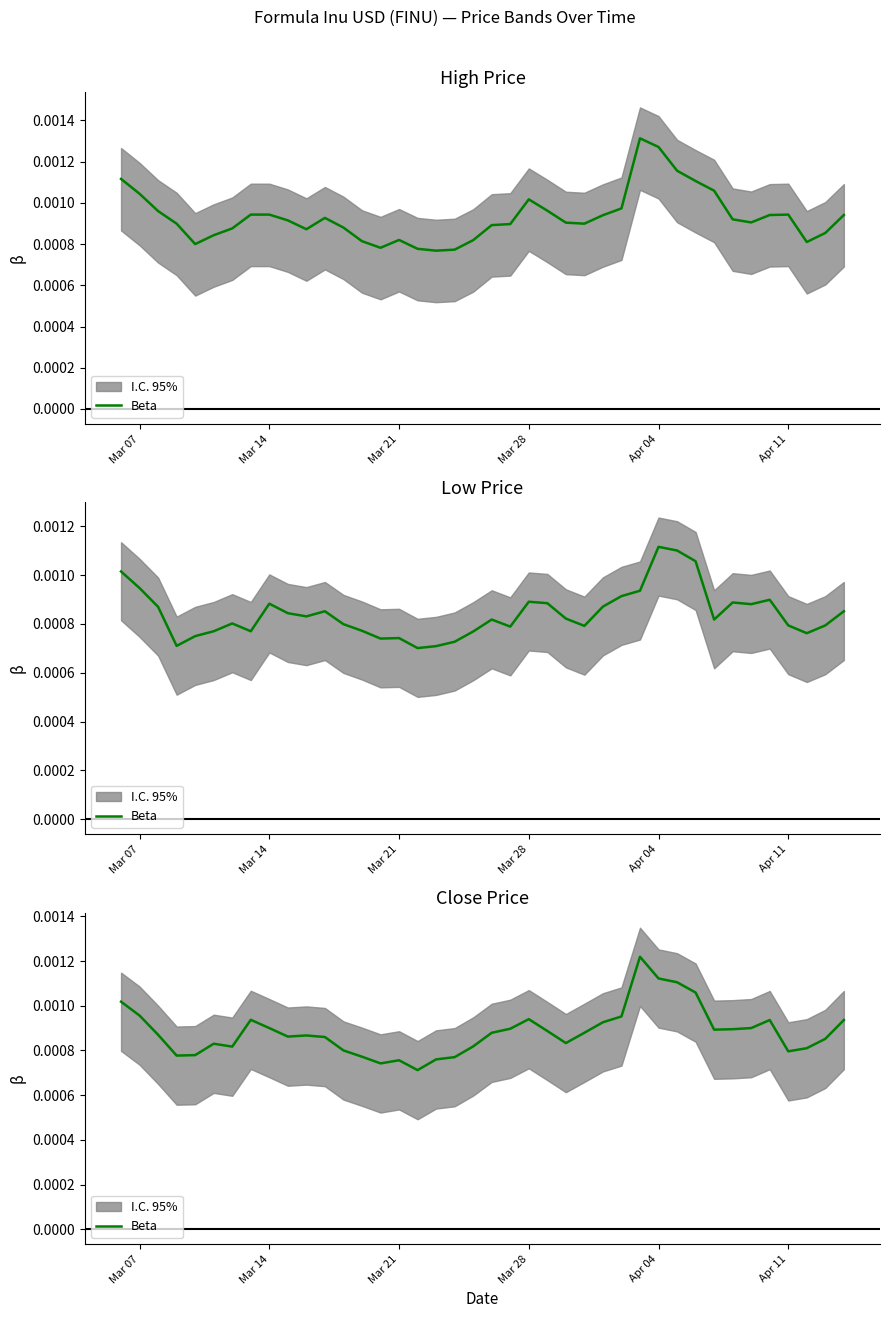

The value at Mar 07 is 0.0. True or false?

False